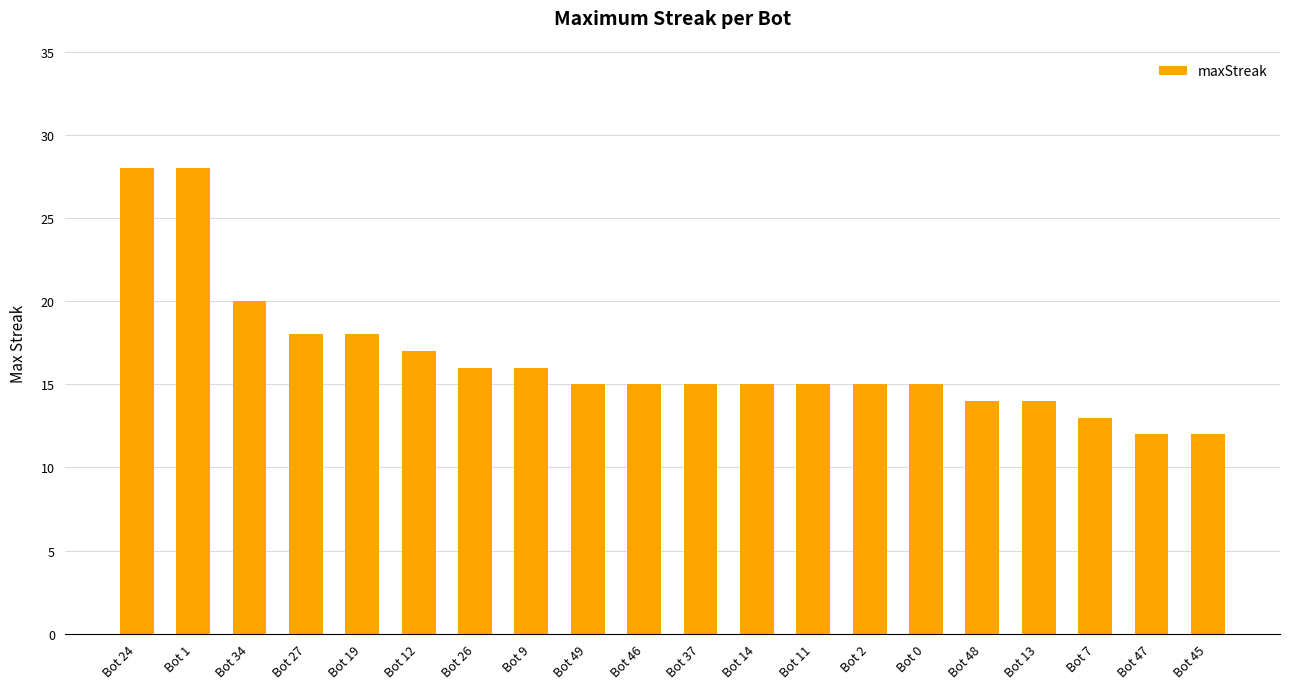

What is the difference between the maximum and minimum values?

16